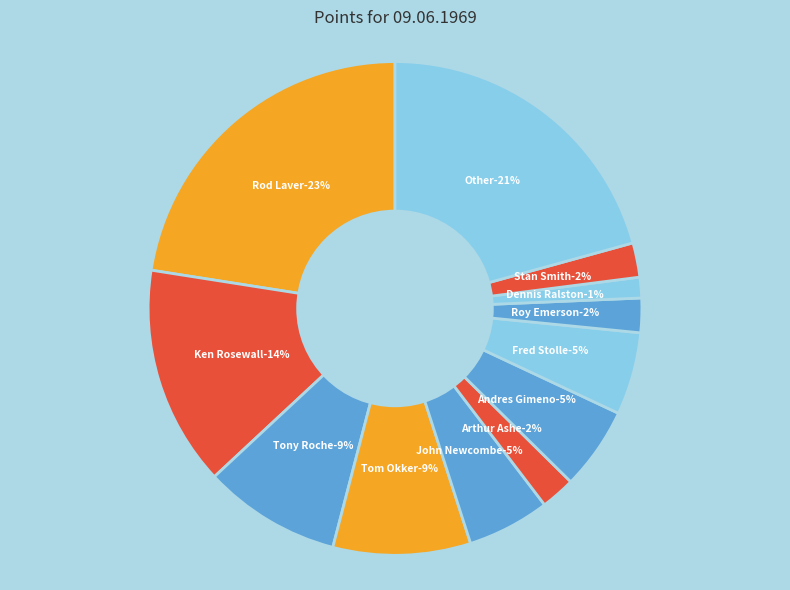

The Other slice represents 8% of the pie. True or false?

False